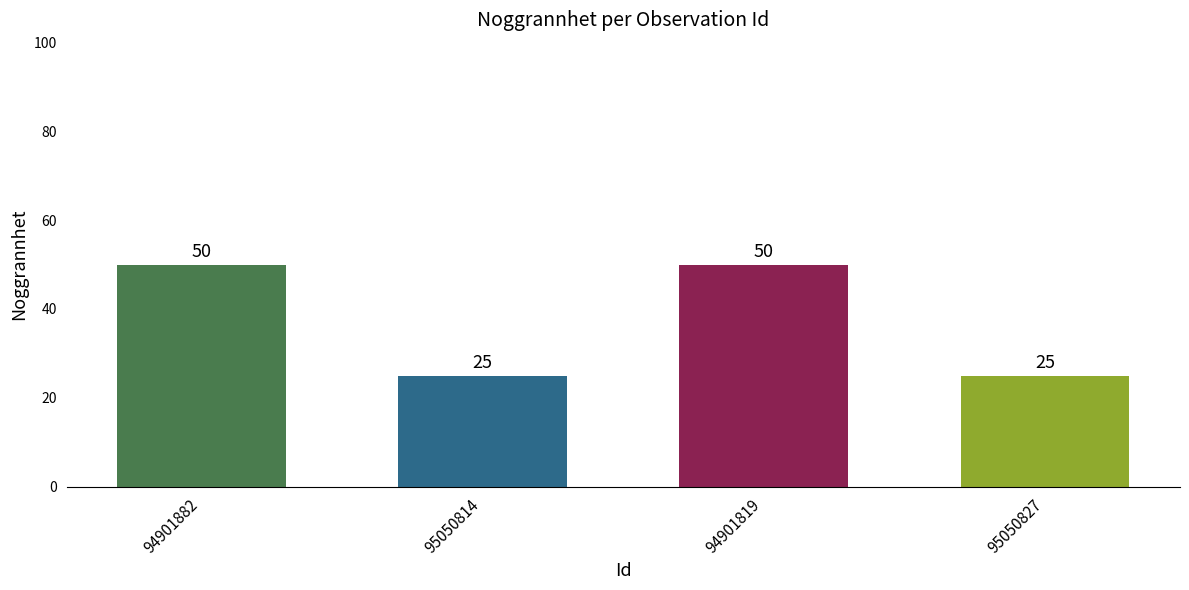

What is the label of the 1st bar from the left?

94901882